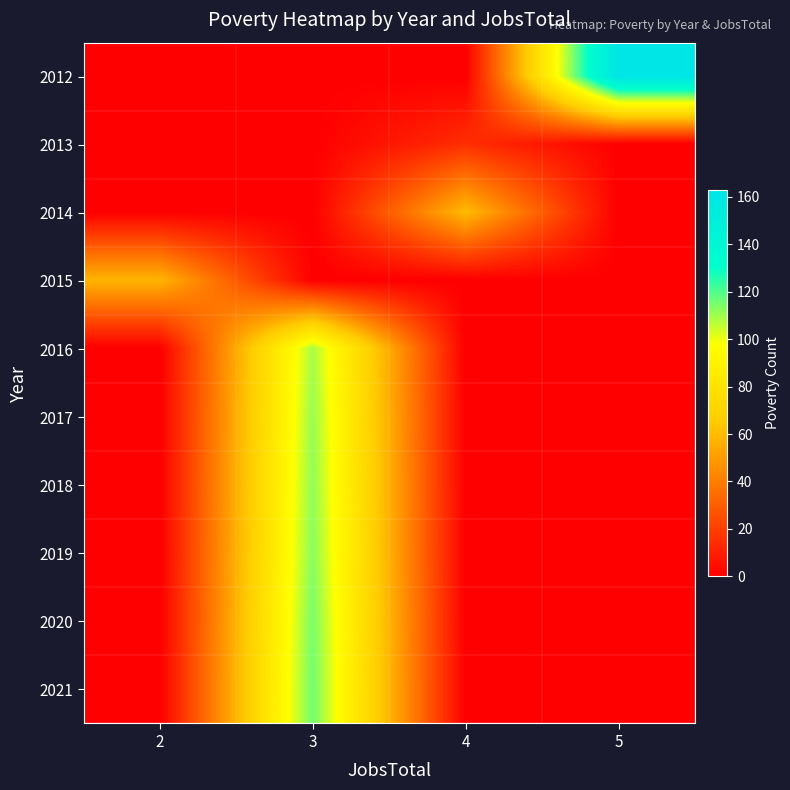

At how many categories does at least one series exceed 125?

1